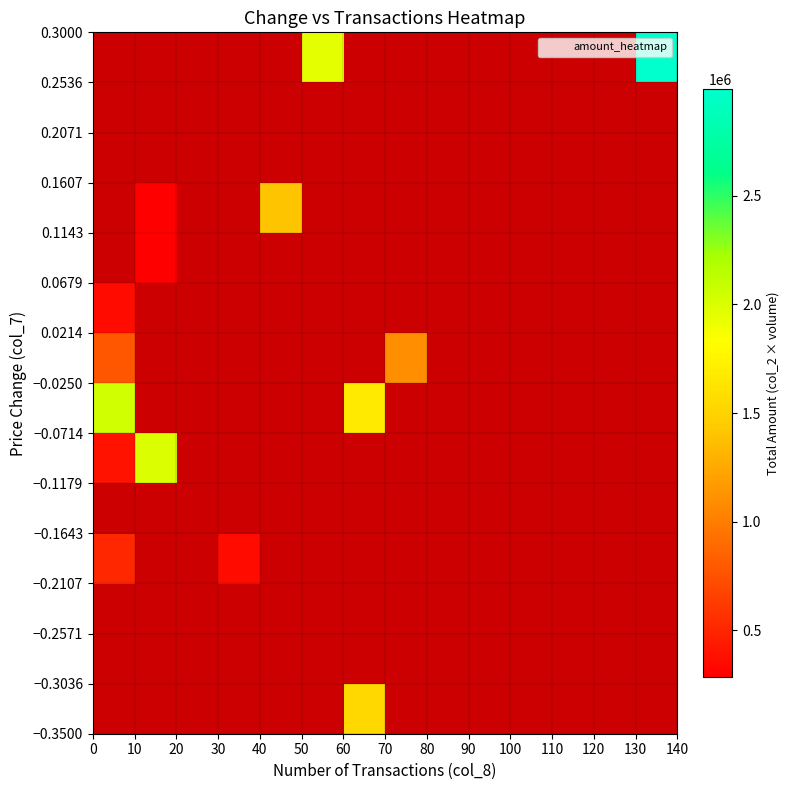

What is the smallest value displayed?

-0.3